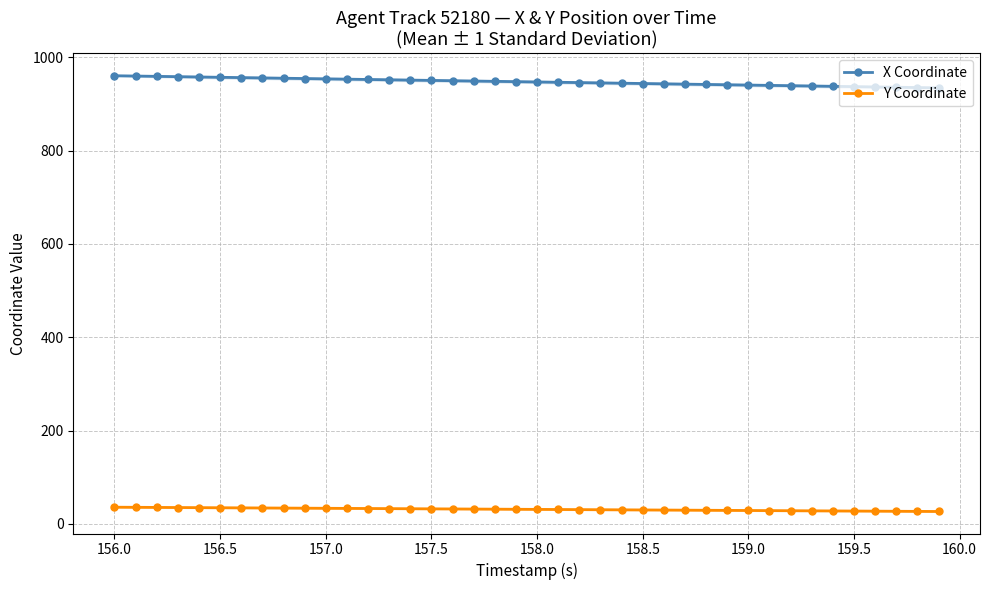

True or false: Y Coordinate and X Coordinate cross at least once.

False